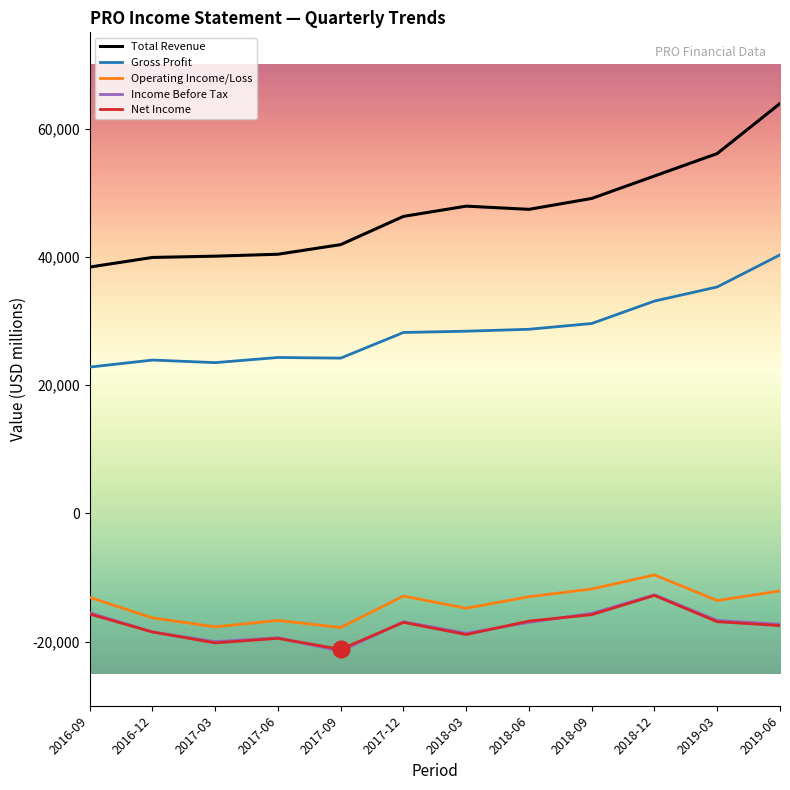

Which series has the largest total across all categories?

Total Revenue